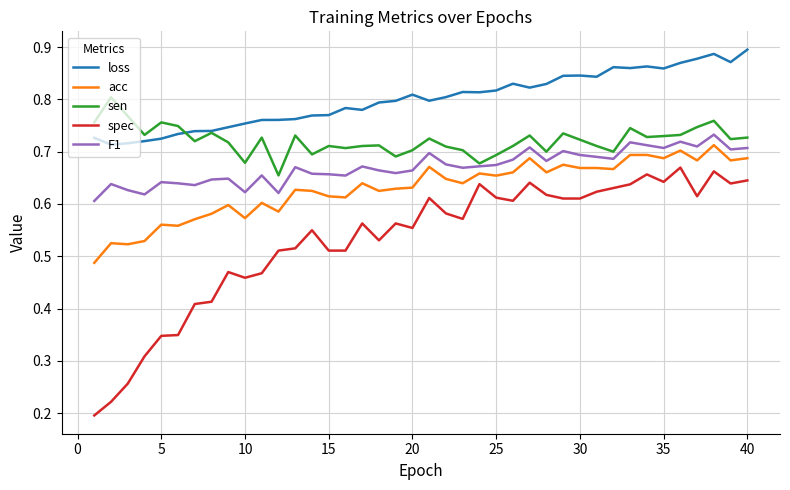

Which series has the largest range (max minus min)?

spec